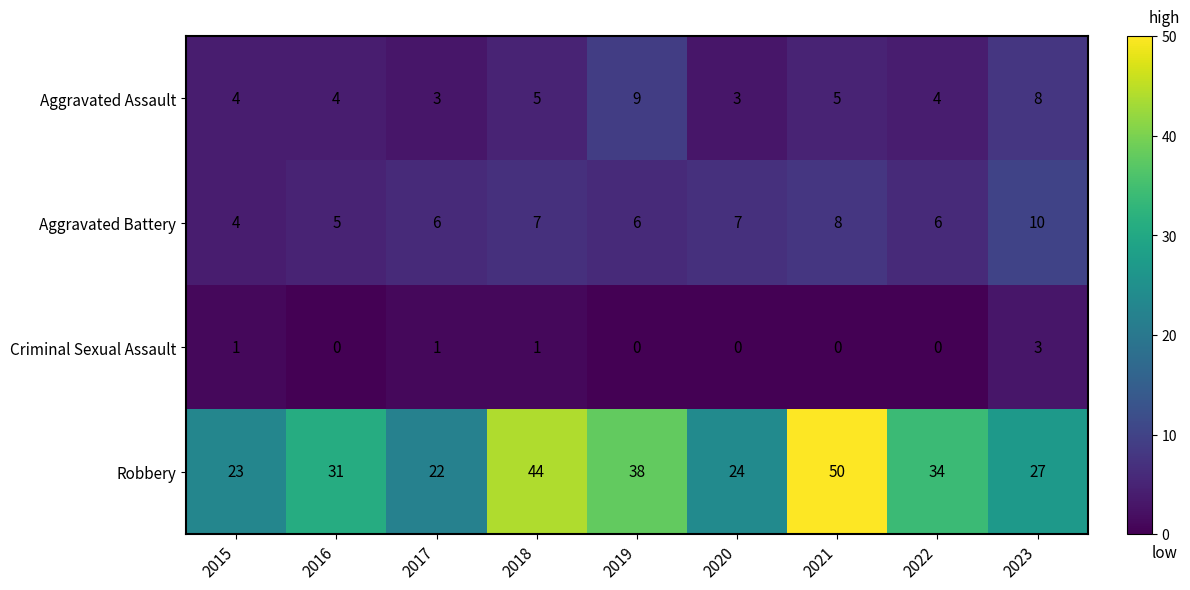

Is the value of Aggravated Assault at 2021 greater than the value of Criminal Sexual Assault at 2016?

Yes